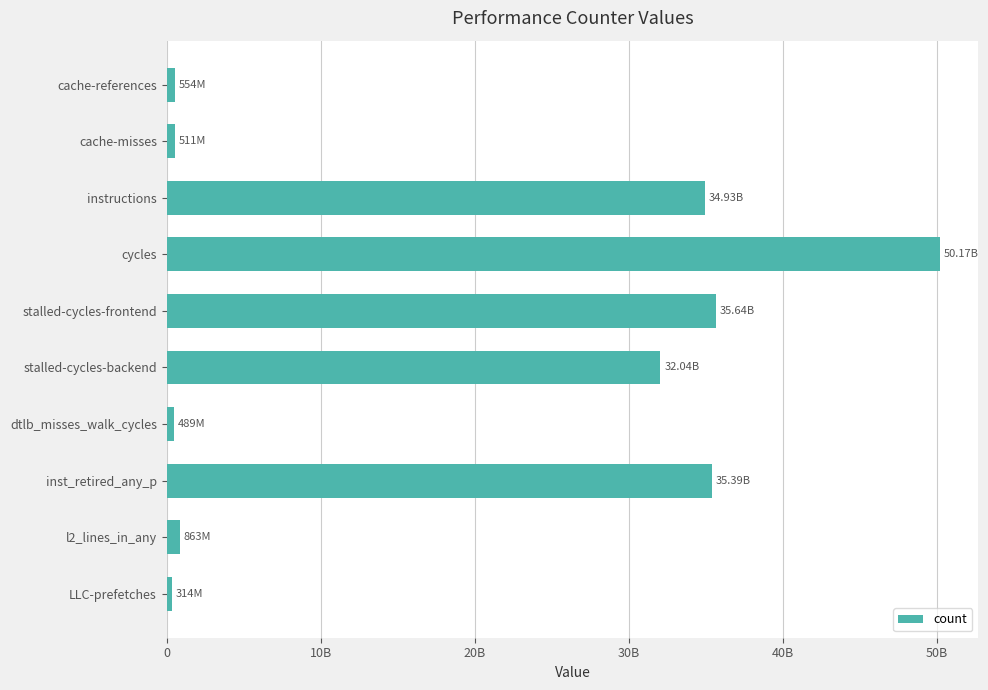

Does the chart contain any negative values?

No